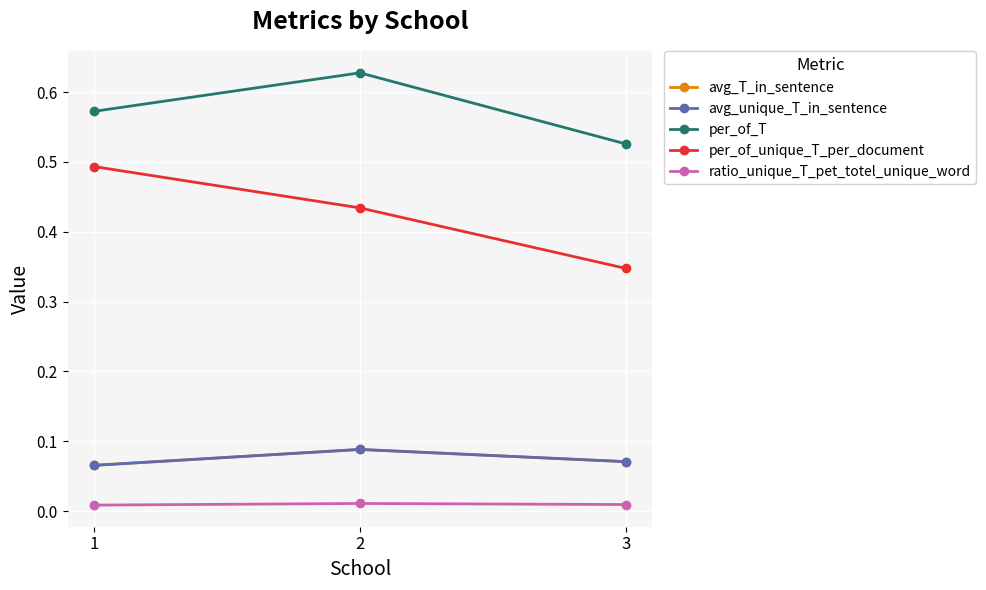

True or false: per_of_T has a value of 0.6 at 1.

True